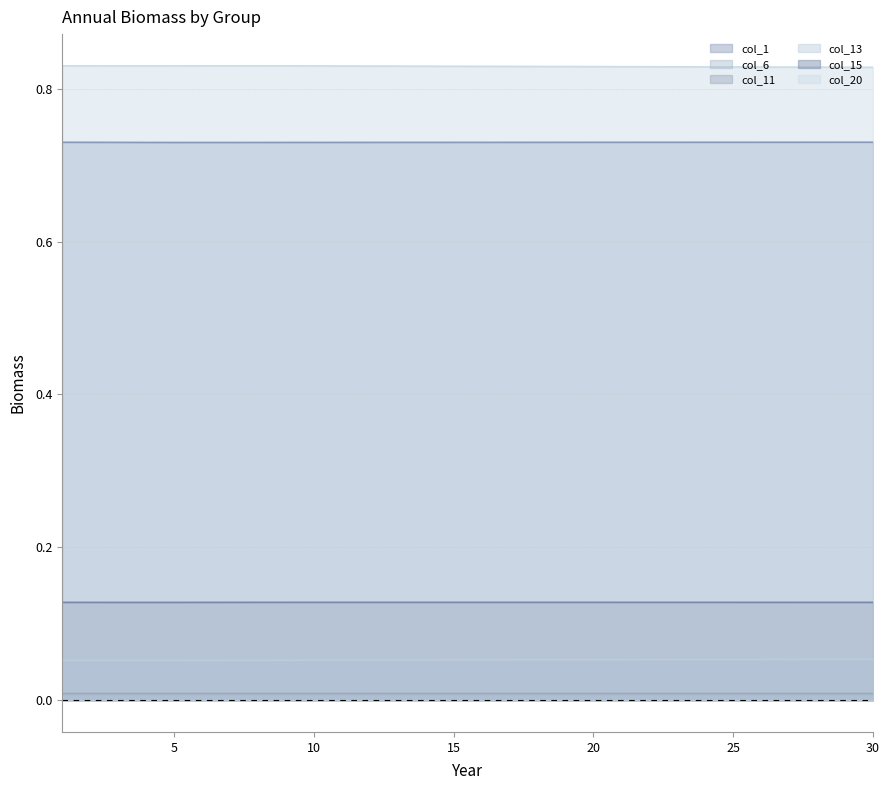

List the series in order of their peak value, lowest first.

col_6, col_11, col_13, col_15, col_1, col_20